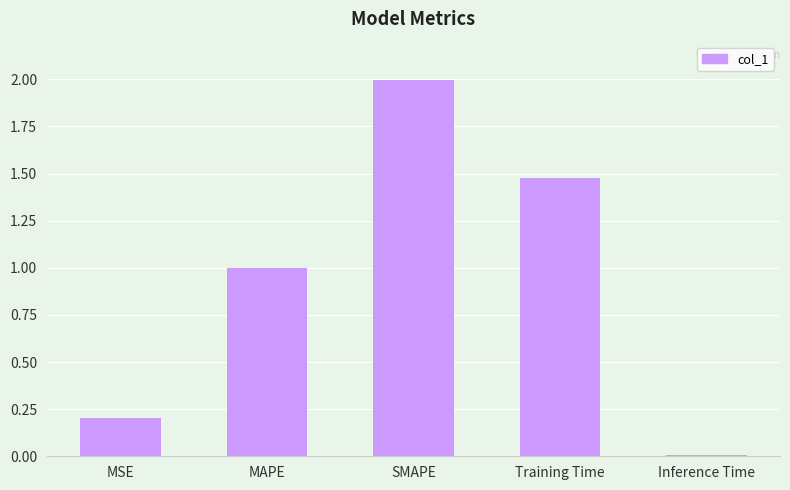

List the labels in order of value, smallest first.

Inference Time, MSE, MAPE, Training Time, SMAPE